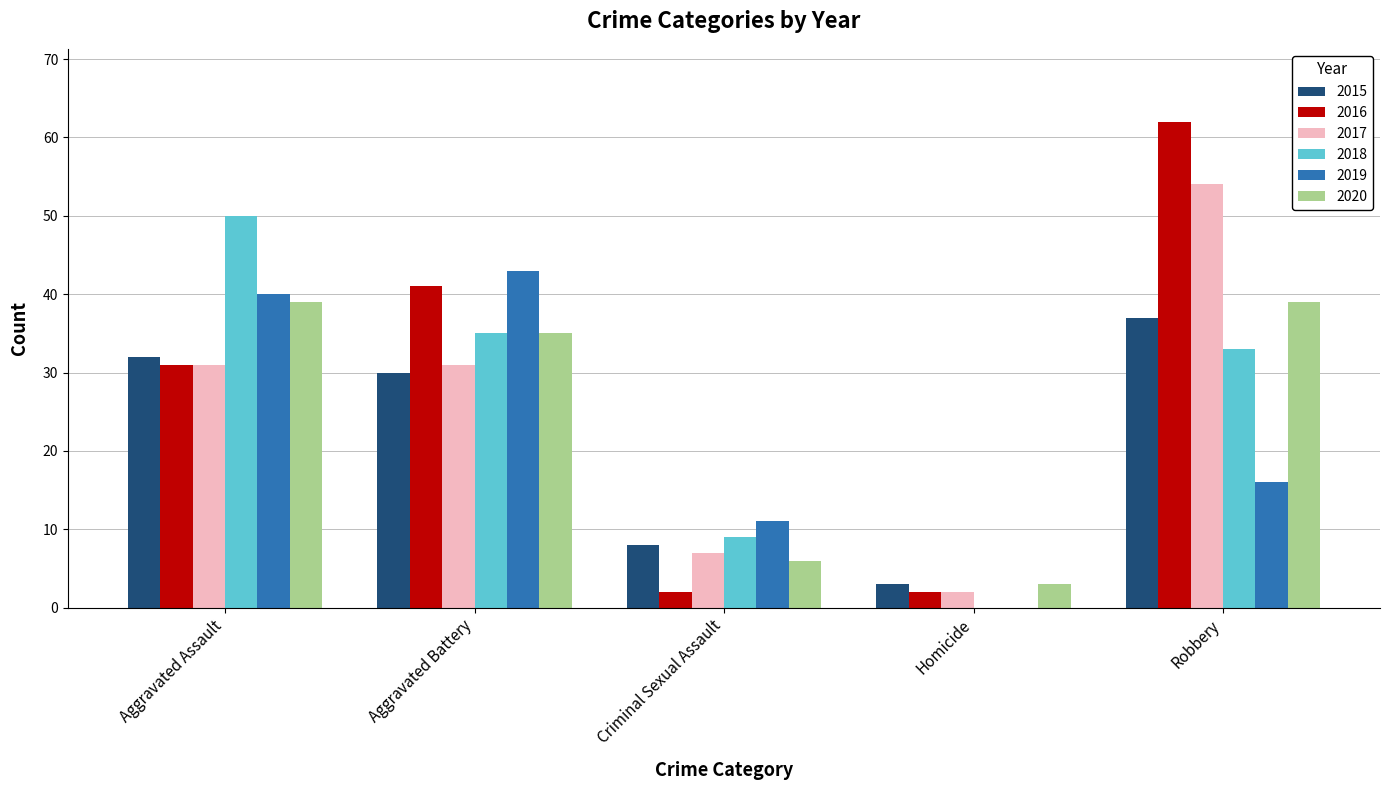

What is the sum of all 2018 values?

127